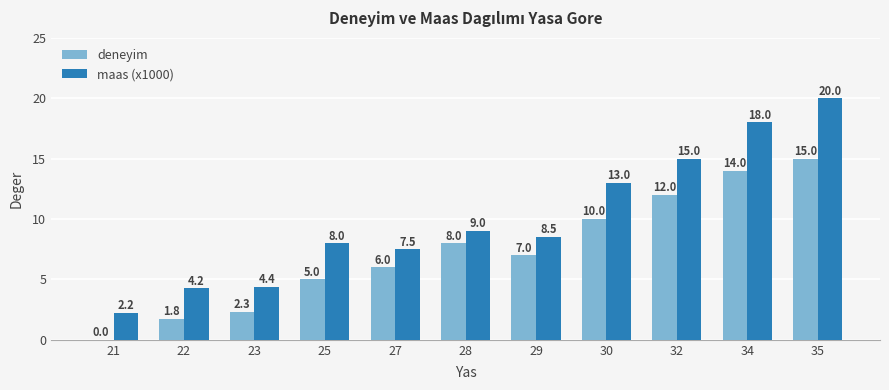

Where does the deneyim series first go above 7?

28